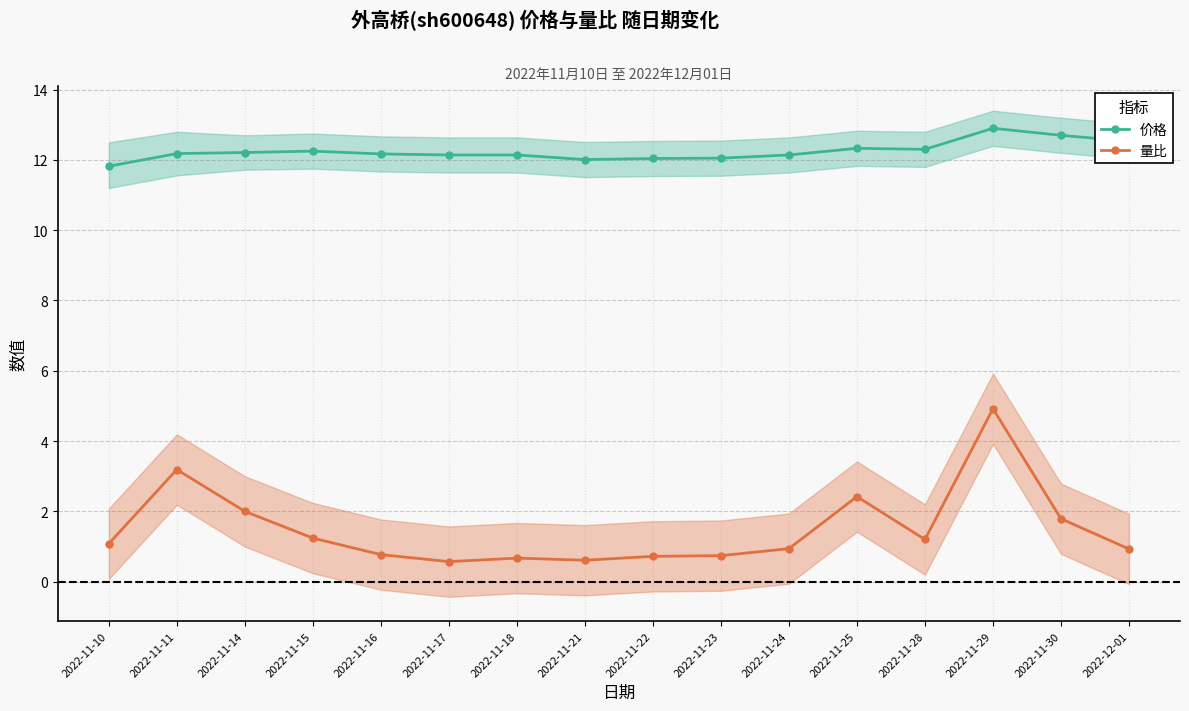

Does the chart display data point markers on the line(s)?

Yes